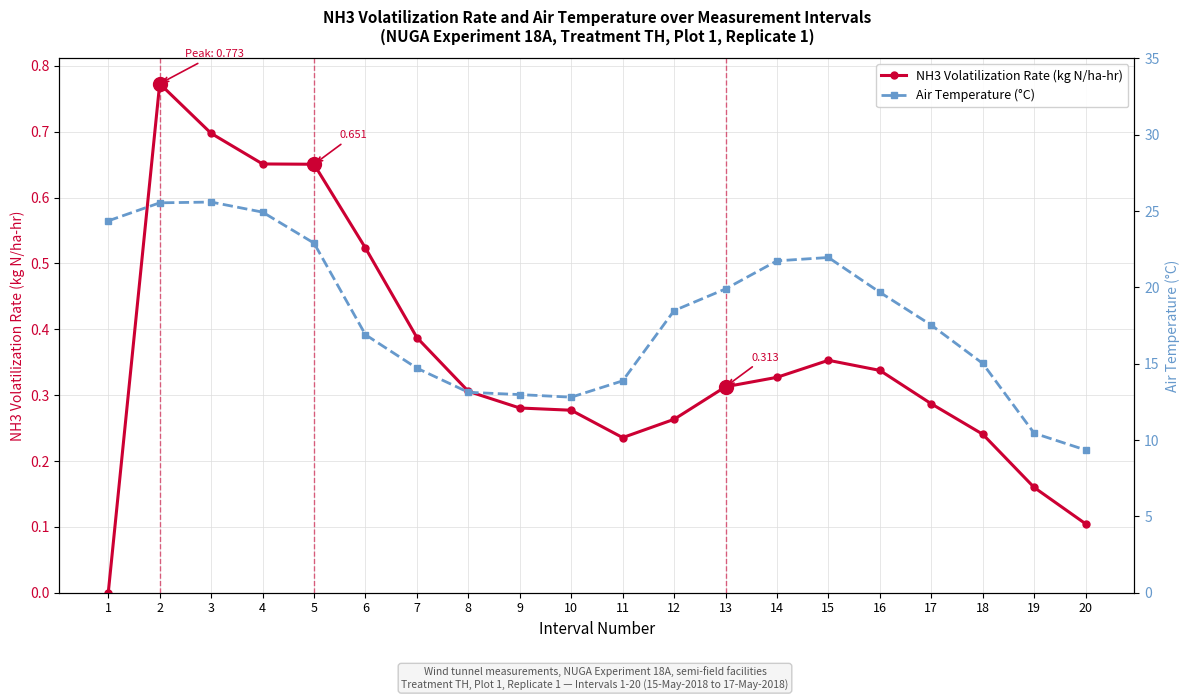

Reading left to right, what are all the values shown in this chart?

NH3 Volatilization Rate (kg N/ha-hr): 1=0.0	2=0.8	3=0.7	4=0.7	5=0.7	6=0.5	7=0.4	8=0.3	9=0.3	10=0.3	11=0.2	12=0.3	13=0.3	14=0.3	15=0.4	16=0.3	17=0.3	18=0.2	19=0.2	20=0.1
Air Temperature (°C): 1=24.4	2=25.5	3=25.6	4=24.9	5=22.9	6=16.9	7=14.7	8=13.1	9=13.0	10=12.8	11=13.9	12=18.5	13=19.9	14=21.7	15=21.9	16=19.7	17=17.5	18=15.0	19=10.4	20=9.3